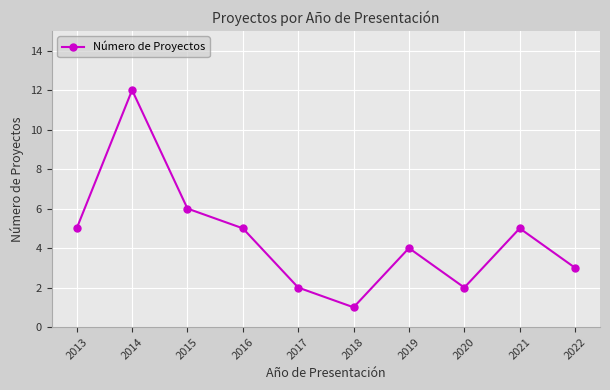

What is the ratio of the value at 2015 to the value at 2018?

6.0